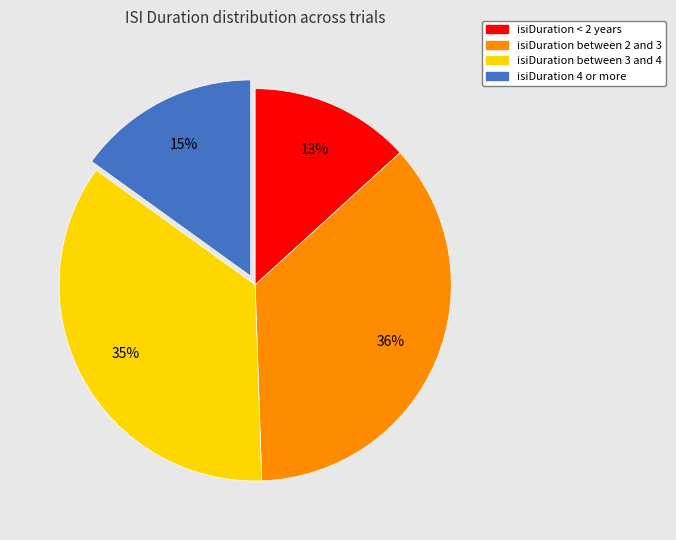

What percentage is the isiDuration between 3 and 4 slice, to the nearest percent?

35%